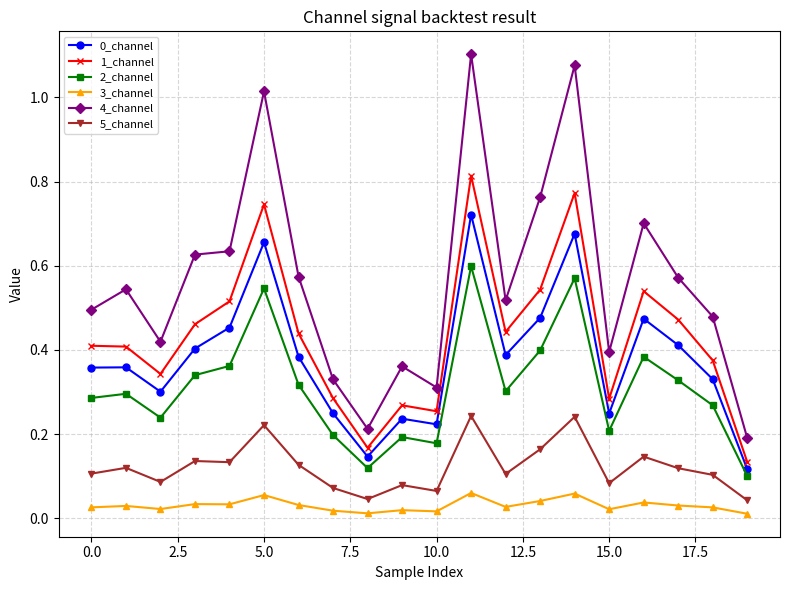

True or false: 1_channel has more than 2 interior local peaks.

True